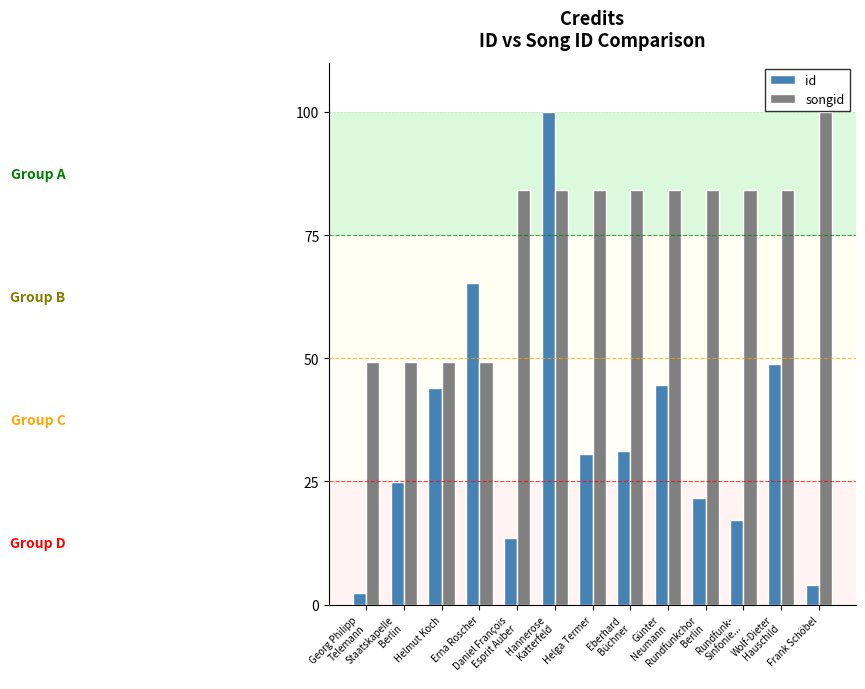

Which label corresponds to the smallest value in the chart?

Georg Philipp
Telemann